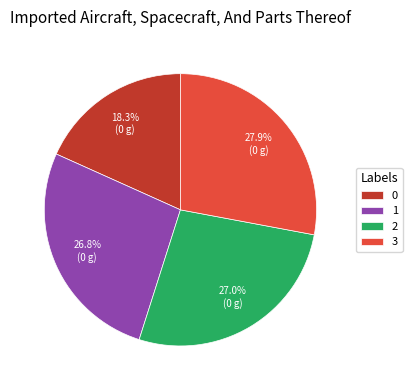

Count the number of slices in the pie.

4